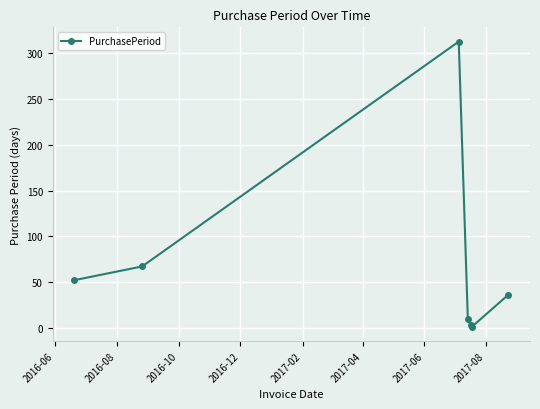

What is the average value?

69